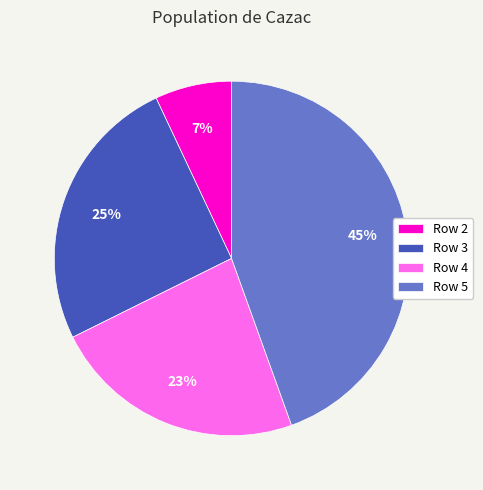

Does any single category account for the majority?

No